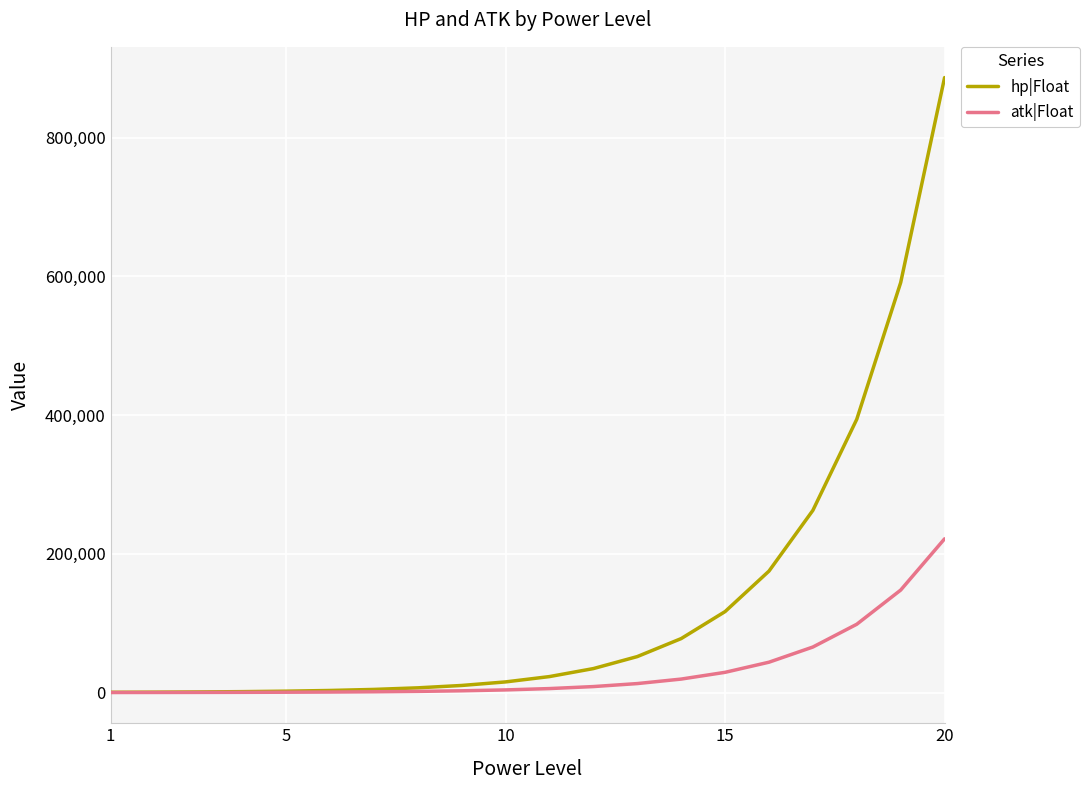

Which series has the widest spread of values?

hp|Float